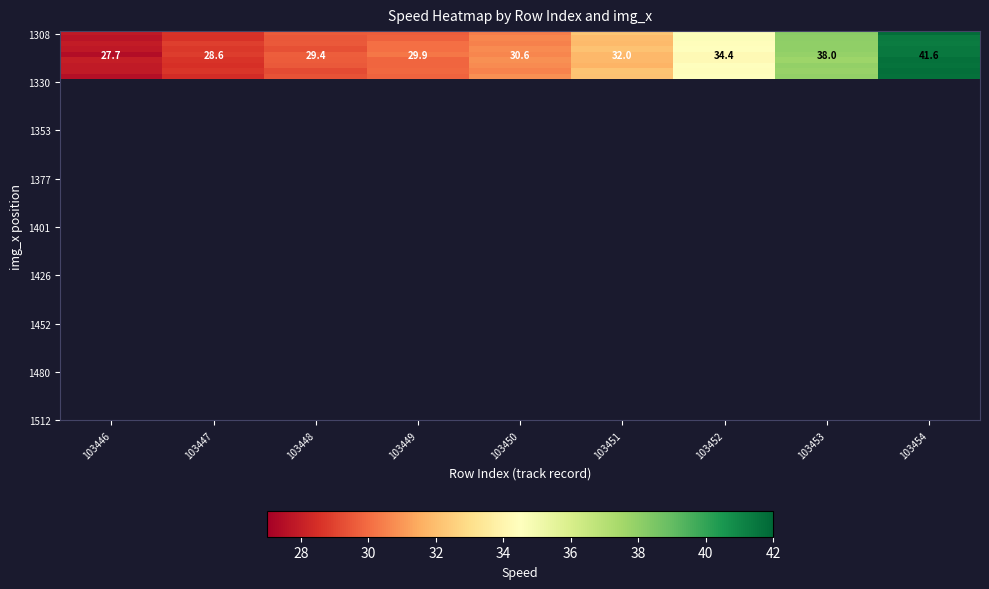

Count the number of categories in the chart.

9